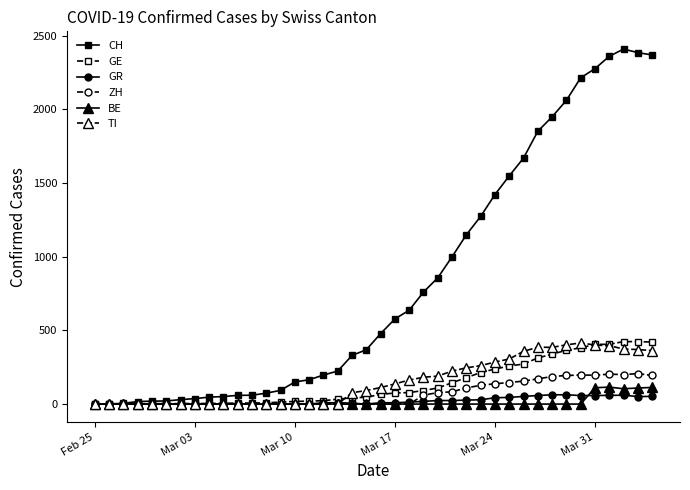

What is the maximum value for GR?

63